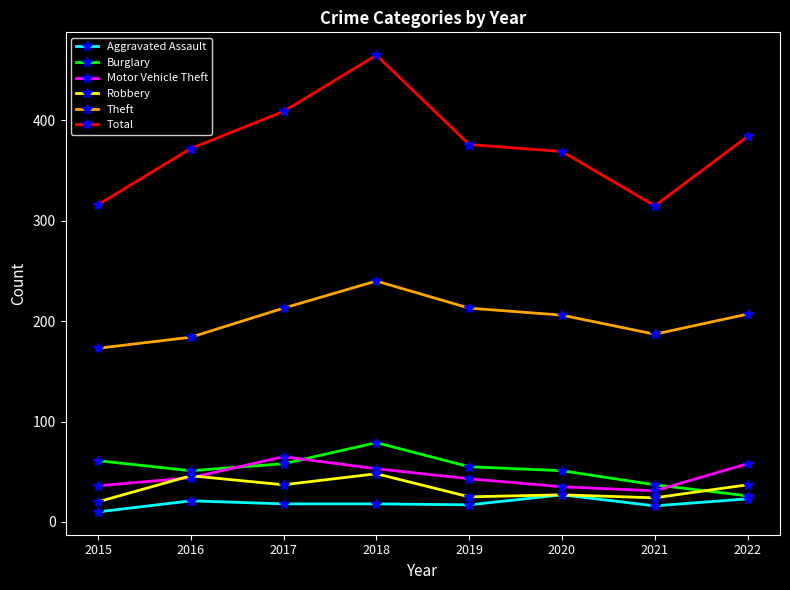

Is it true that Robbery equals 25 at 2019?

True